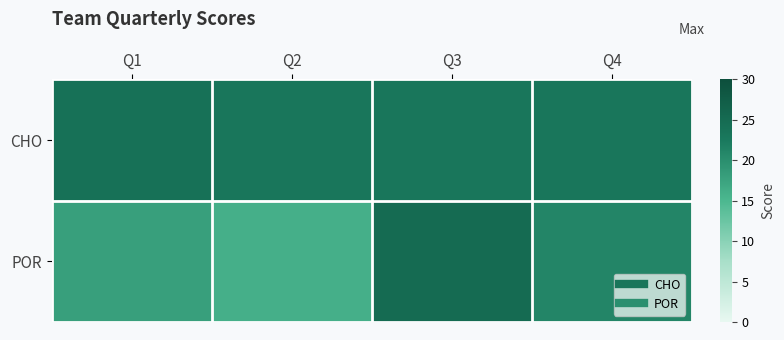

What is the difference between the highest and lowest values at Q4?

2